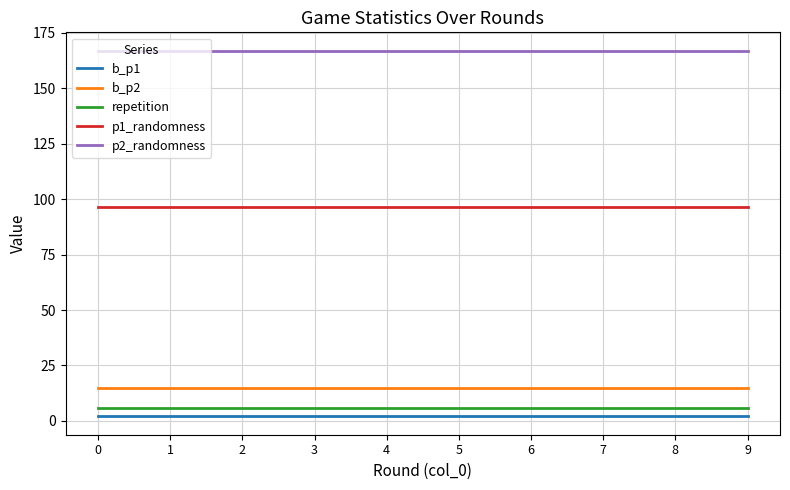

Which series has the largest total across all categories?

p2_randomness